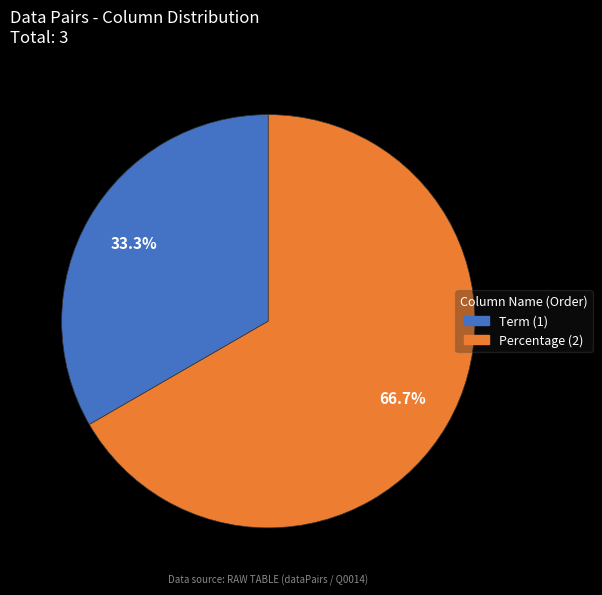

Is it true that Term is 33% of the pie?

True